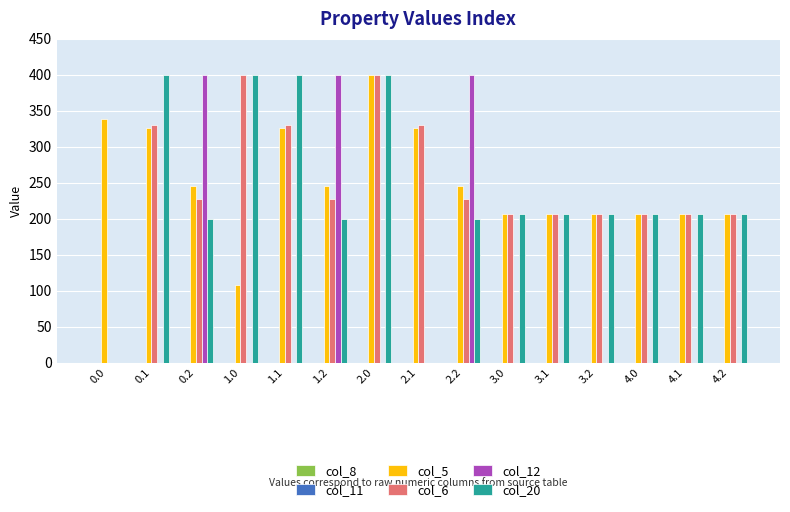

What is the difference between the col_5 values at 4.0 and 0.2?

38.9